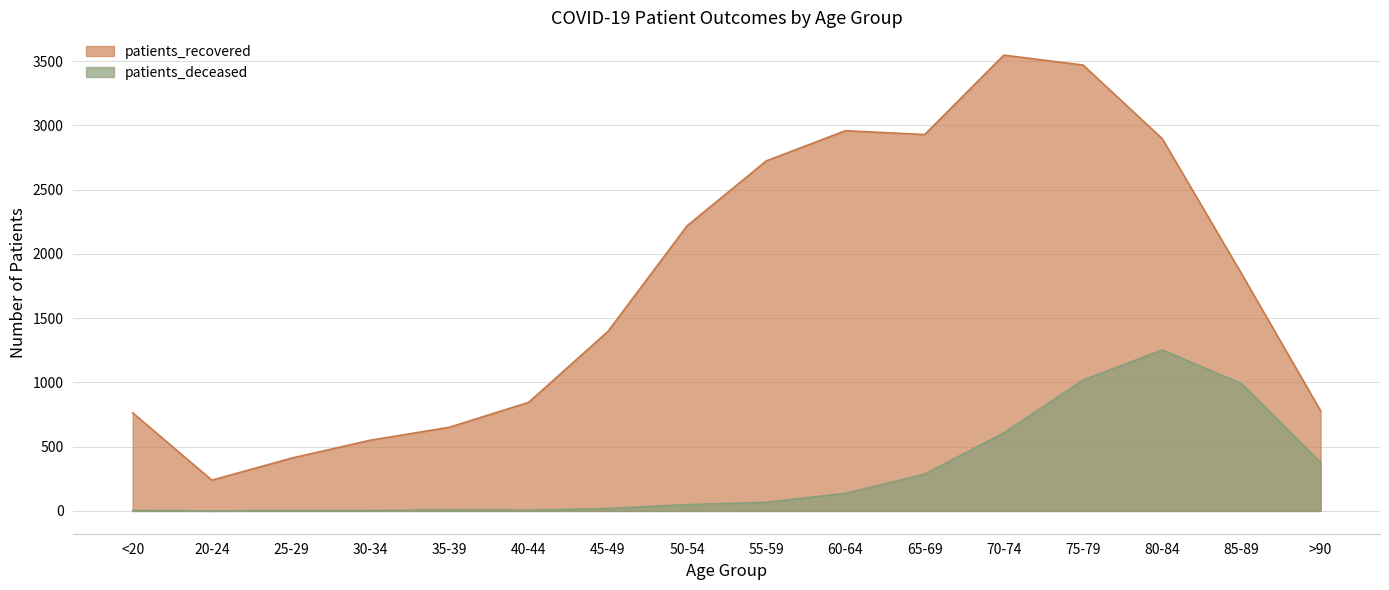

The patients_recovered series shows 5573 at 75-79. True or false?

False